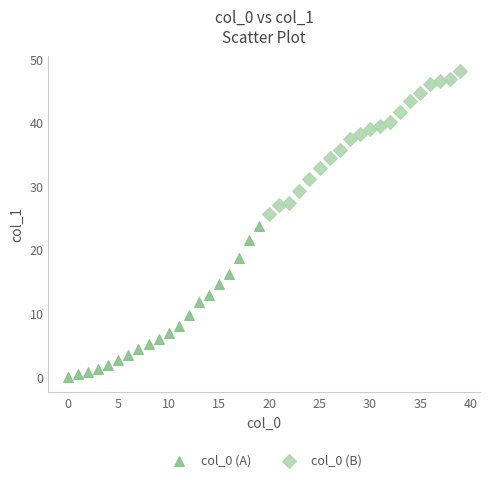

Which series reaches the minimum Y coordinate?

col_0 (A)